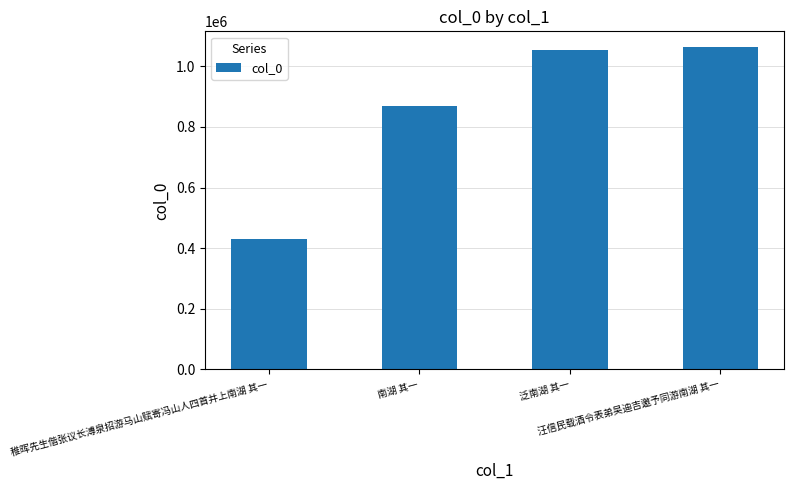

Reading right to left, what are all the values shown in this chart?

1062591	1055240	869603	428725